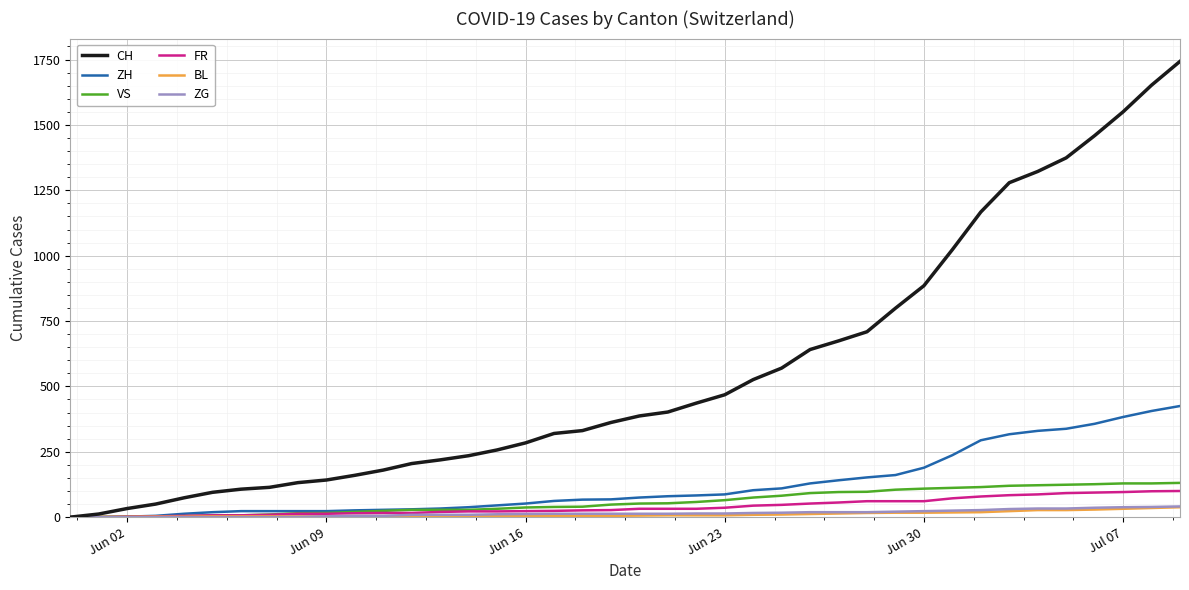

What is the highest value of the BL series?

38